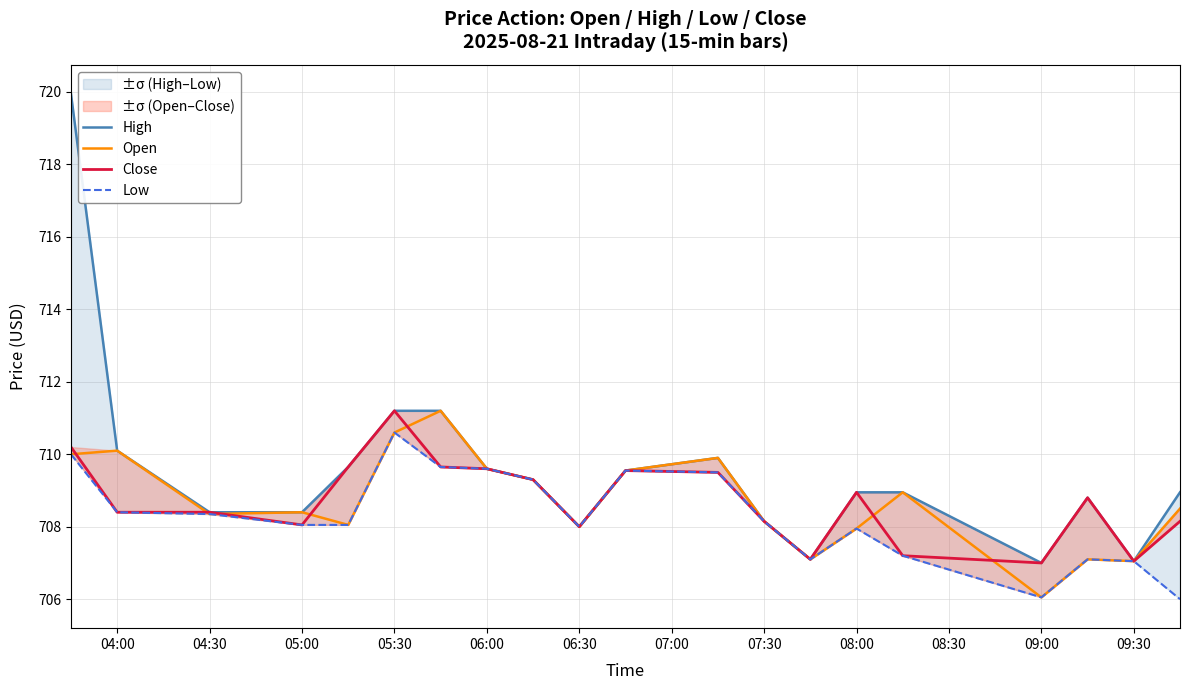

True or false: Low and Open intersect in this chart.

False